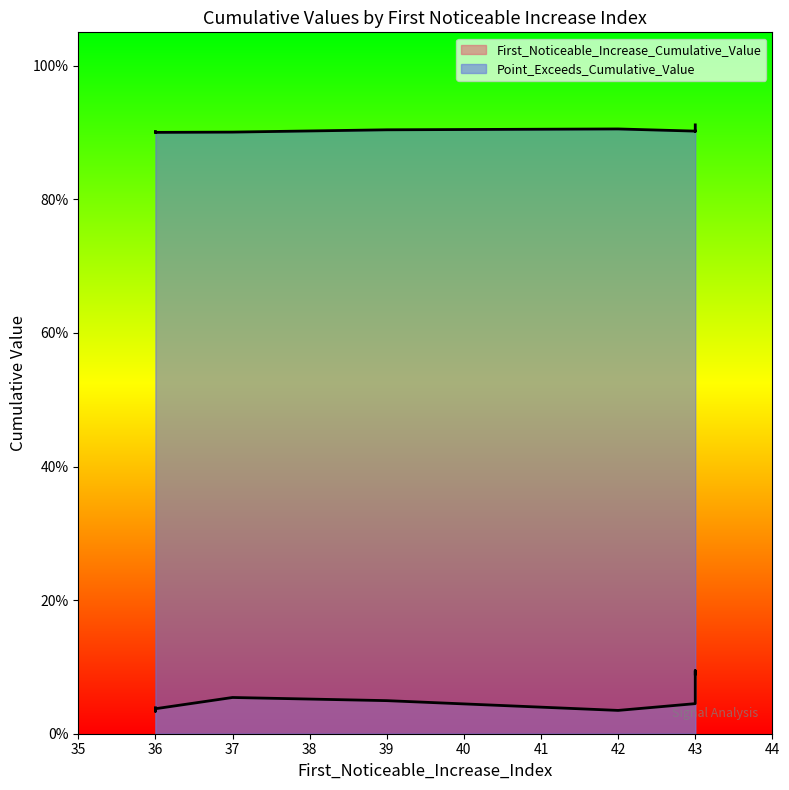

True or false: Point_Exceeds_Cumulative_Value and First_Noticeable_Increase_Cumulative_Value cross at least once.

False